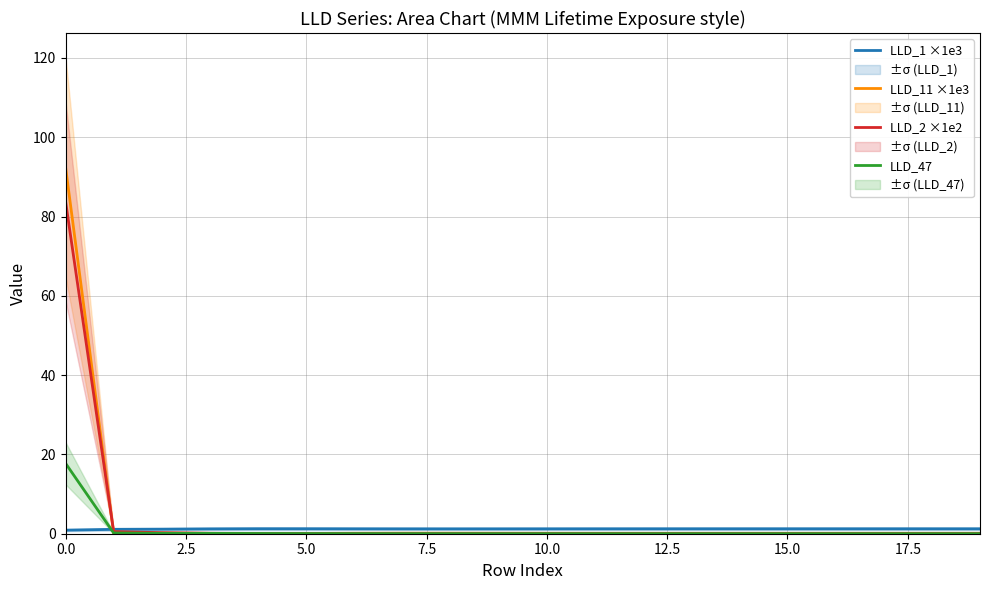

After their last crossing, which series has the higher values: LLD_11 ×1e3 or LLD_47?

LLD_11 ×1e3